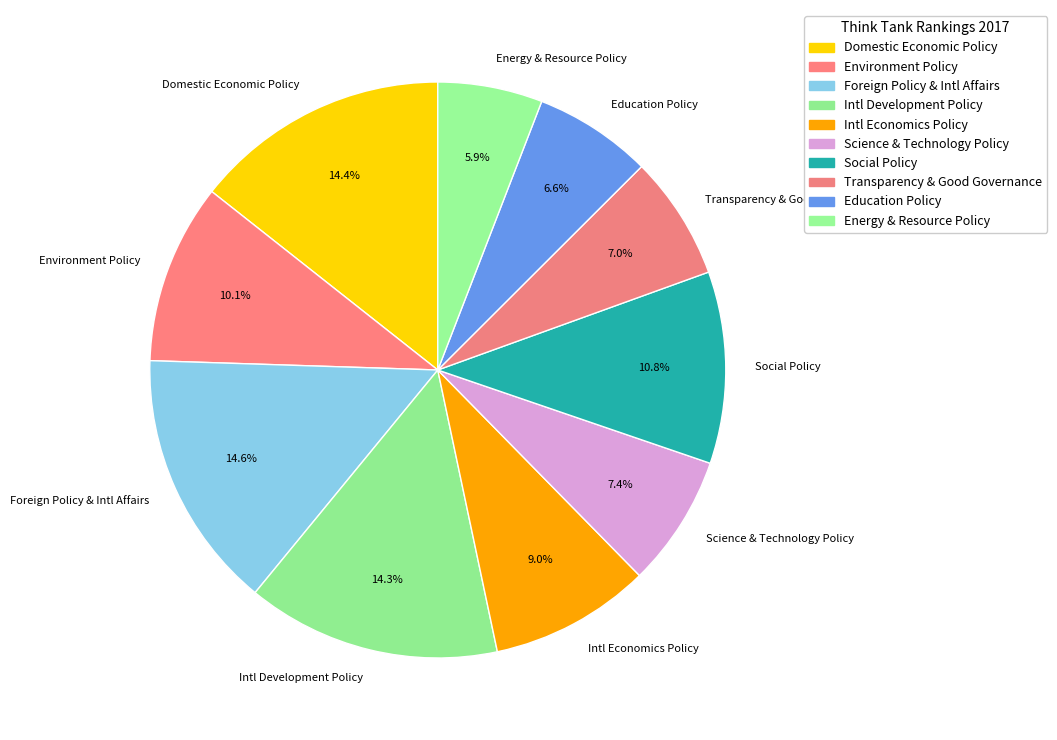

To the nearest percent, what is the difference between the largest and smallest slice percentages?

9%